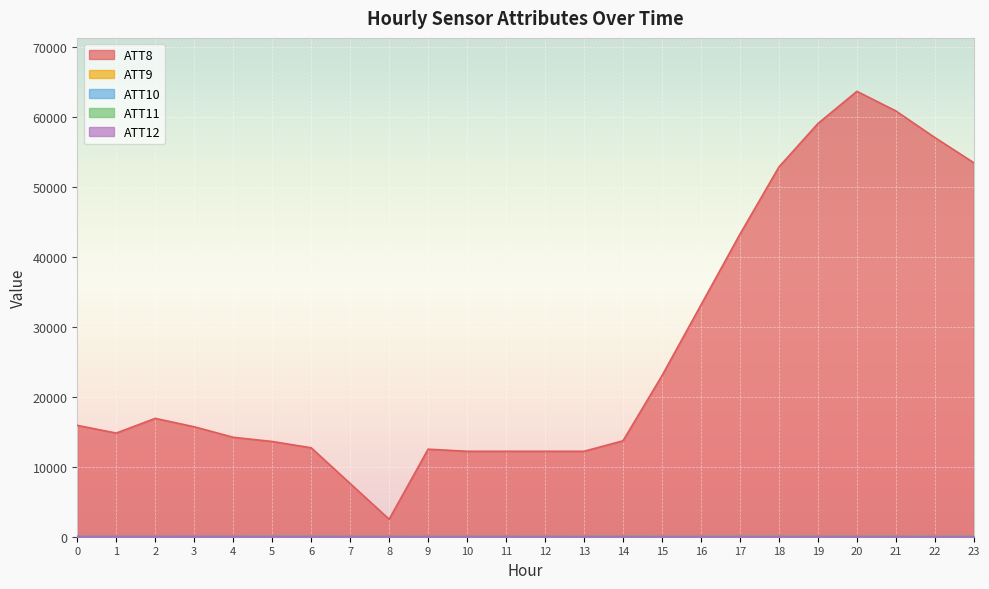

Which series changed the most between 14 and 17?

ATT8